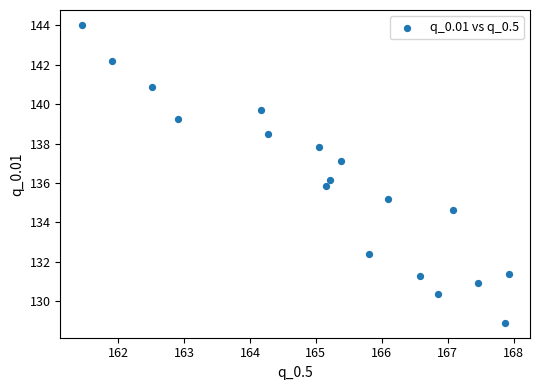

What is the range of Y values (max minus min)?

15.1